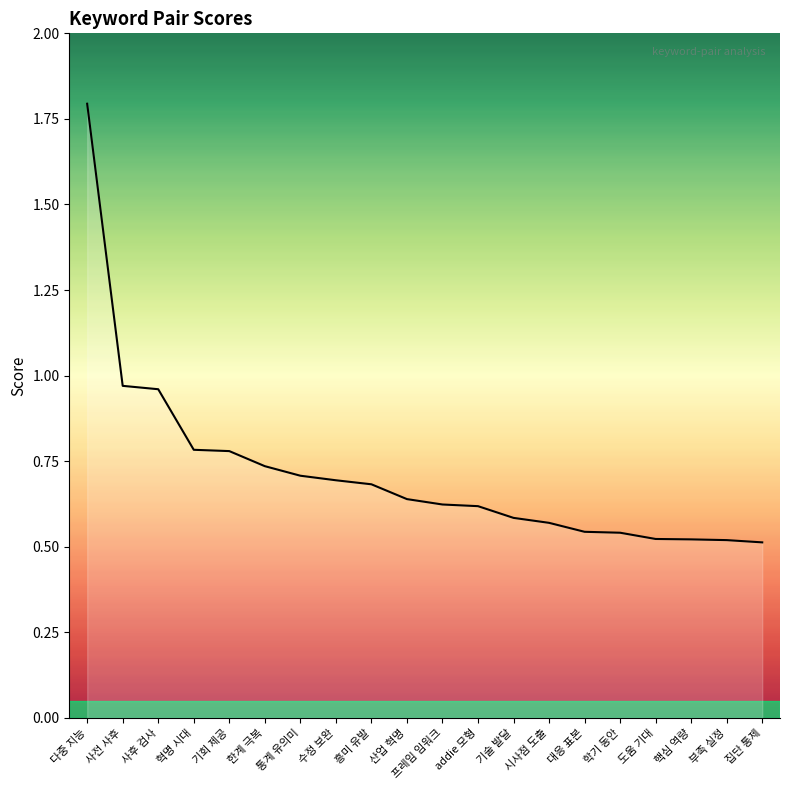

What is the difference between the maximum and minimum values?

1.3